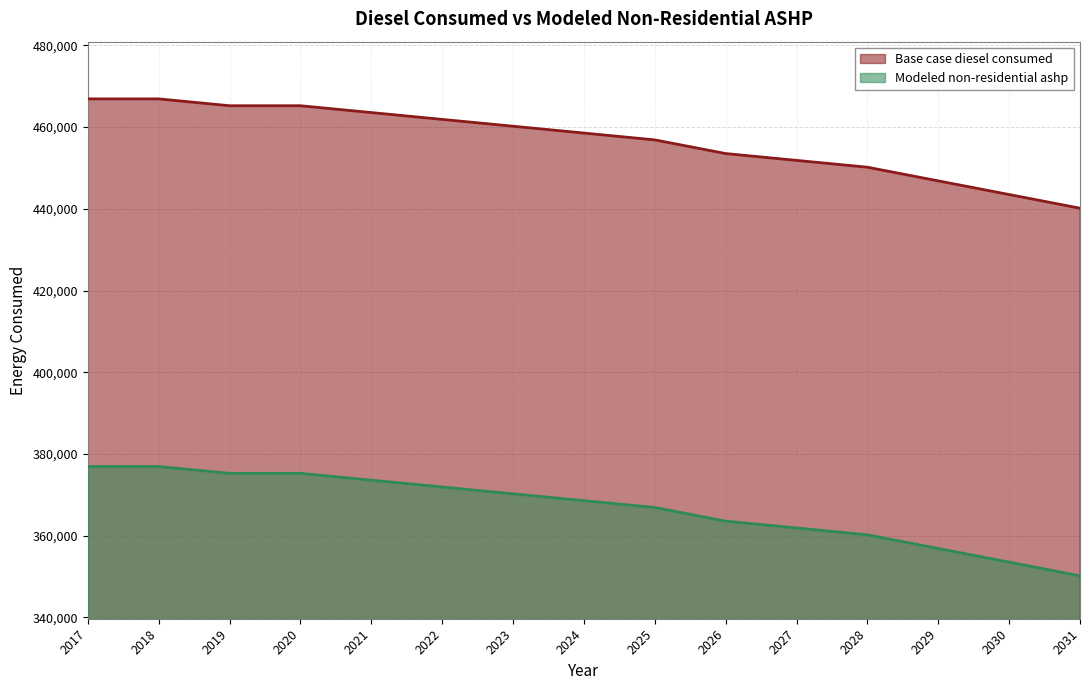

How many data points does each series have?

15